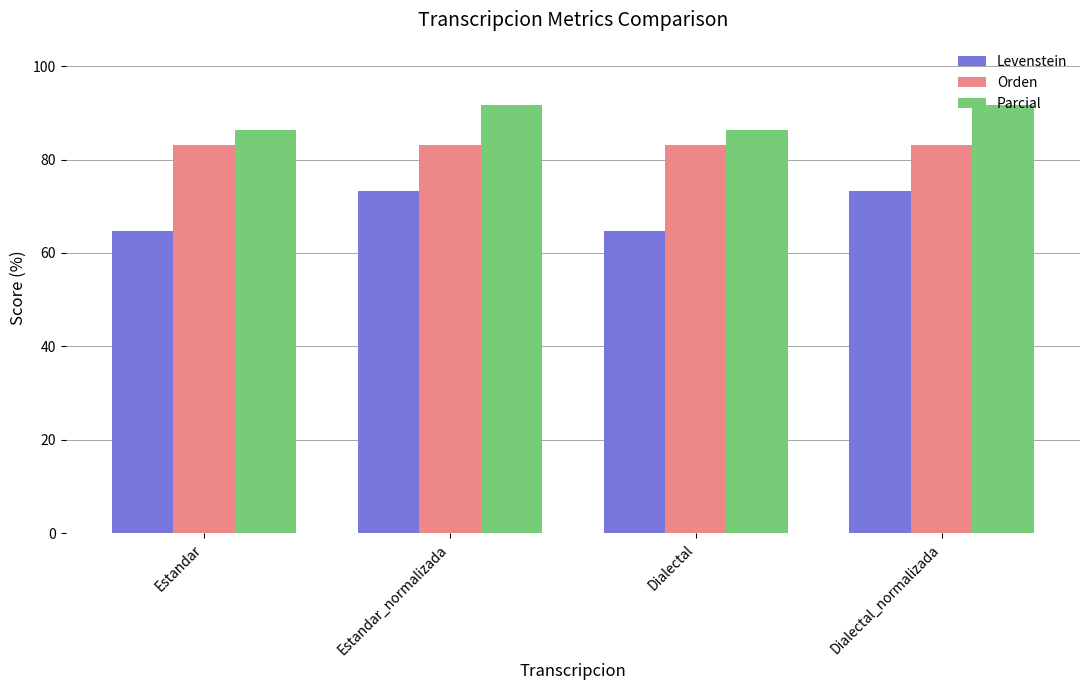

What value does the Levenstein series have at Estandar?

64.7